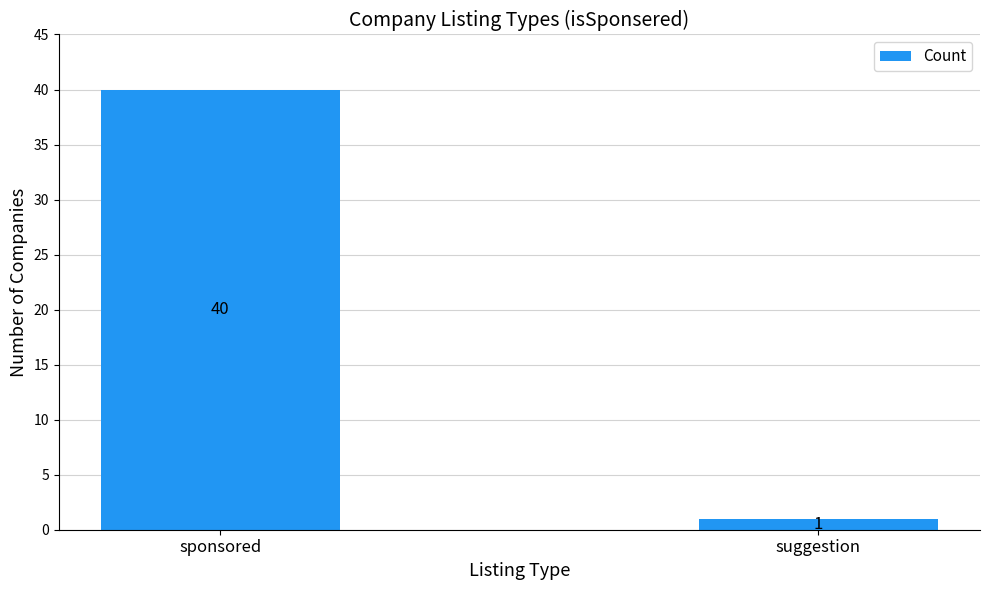

Rank the categories by value from highest to lowest.

sponsored, suggestion